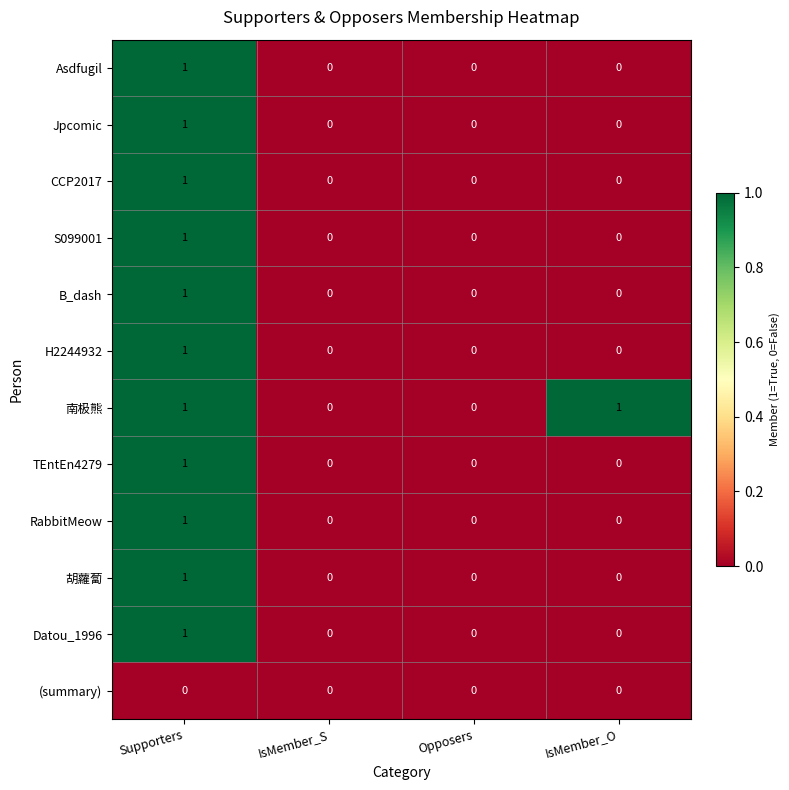

The S099001 series shows -1 at Opposers. True or false?

False